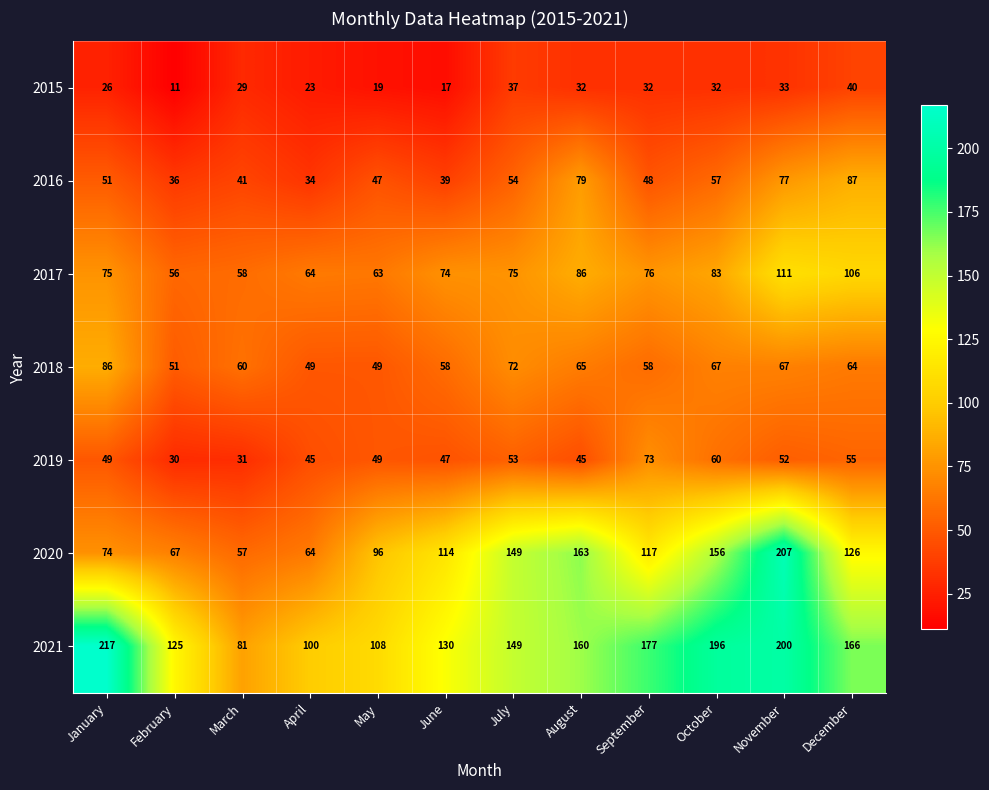

Count the number of categories in the chart.

12